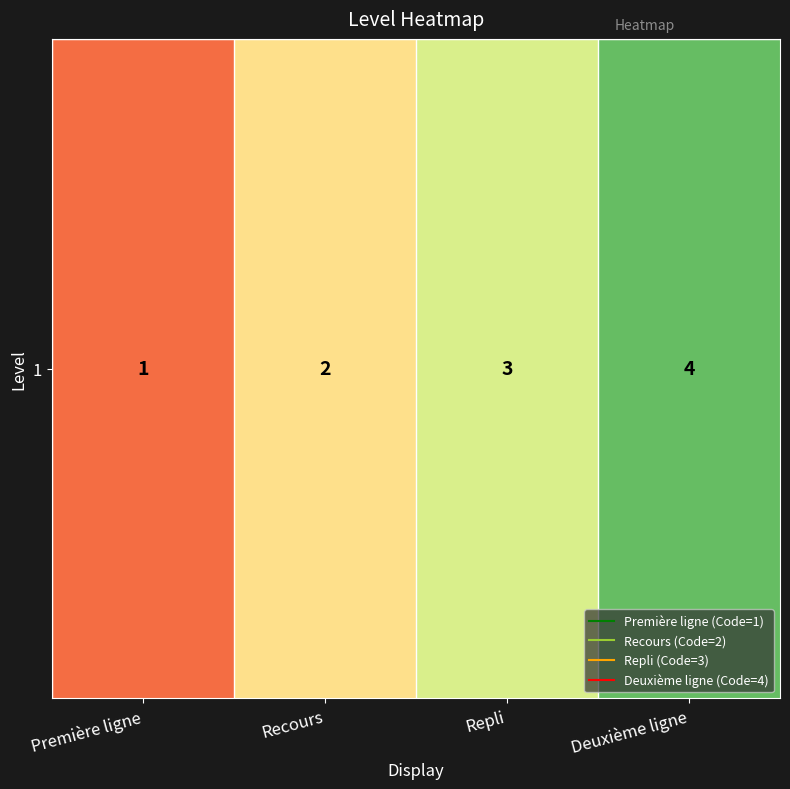

What is the sum of all values?

10